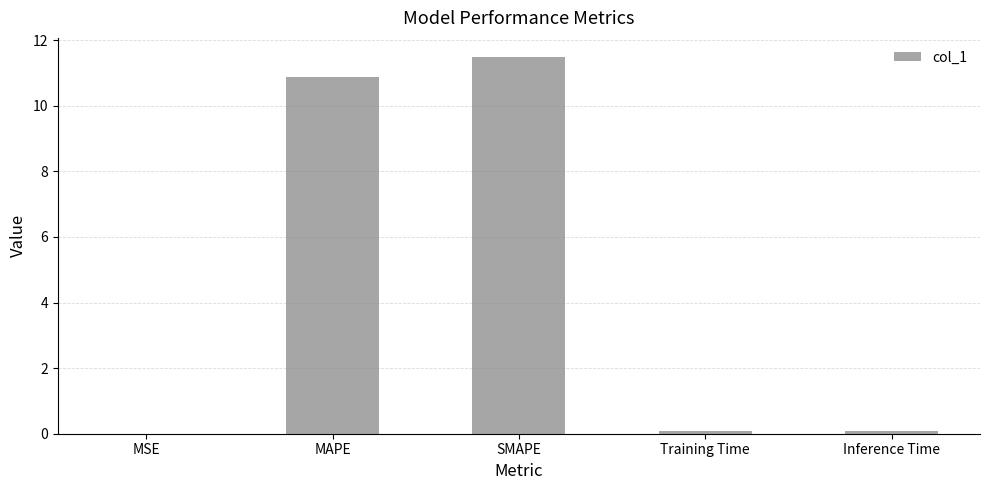

The chart shows a value of 10.9 at MAPE. True or false?

True